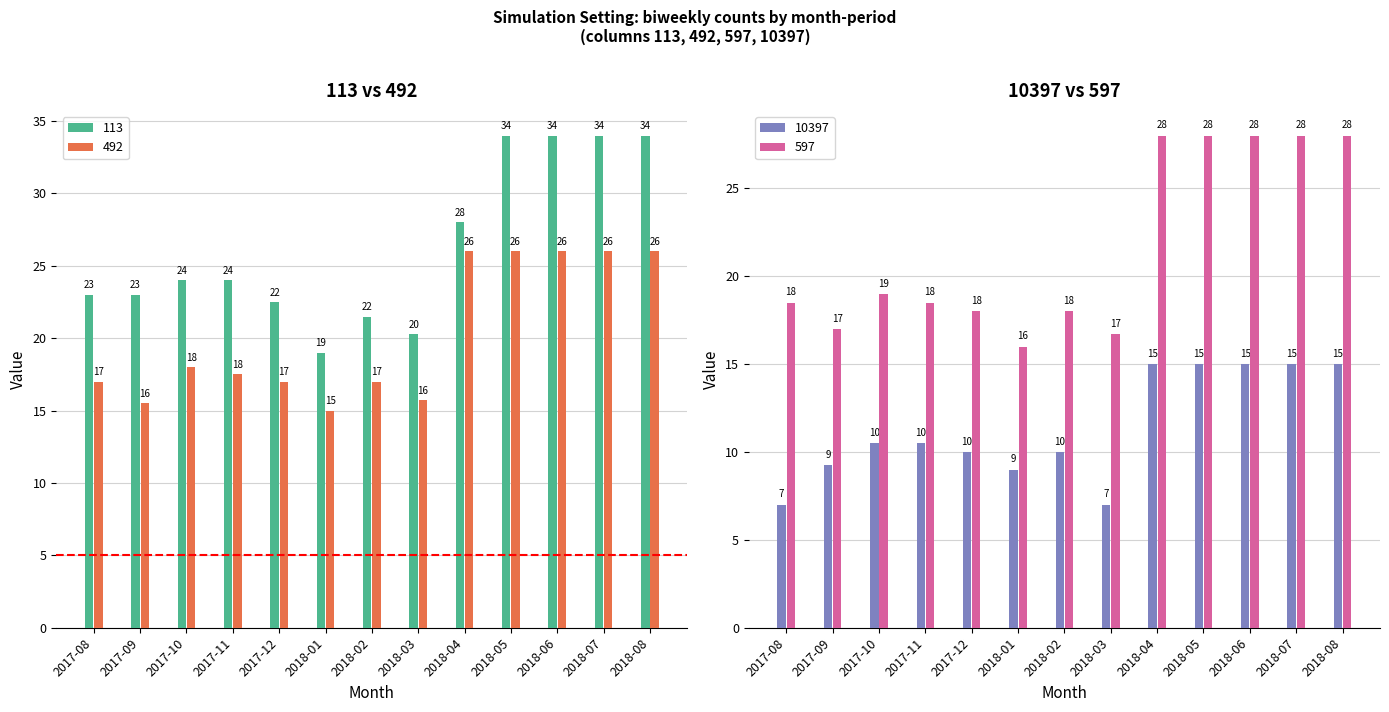

Reading left to right, transcribe all the data shown in this chart.

113: 2017-08=23.0	2017-09=23.0	2017-10=24.0	2017-11=24.0	2017-12=22.5	2018-01=19.0	2018-02=21.5	2018-03=20.3	2018-04=28.0	2018-05=34.0	2018-06=34.0	2018-07=34.0	2018-08=34.0
492: 2017-08=17.0	2017-09=15.5	2017-10=18.0	2017-11=17.5	2017-12=17.0	2018-01=15.0	2018-02=17.0	2018-03=15.7	2018-04=26.0	2018-05=26.0	2018-06=26.0	2018-07=26.0	2018-08=26.0
597: 2017-08=18.5	2017-09=17.0	2017-10=19.0	2017-11=18.5	2017-12=18.0	2018-01=16.0	2018-02=18.0	2018-03=16.7	2018-04=28.0	2018-05=28.0	2018-06=28.0	2018-07=28.0	2018-08=28.0
10397: 2017-08=7.0	2017-09=9.2	2017-10=10.5	2017-11=10.5	2017-12=10.0	2018-01=9.0	2018-02=10.0	2018-03=7.0	2018-04=15.0	2018-05=15.0	2018-06=15.0	2018-07=15.0	2018-08=15.0